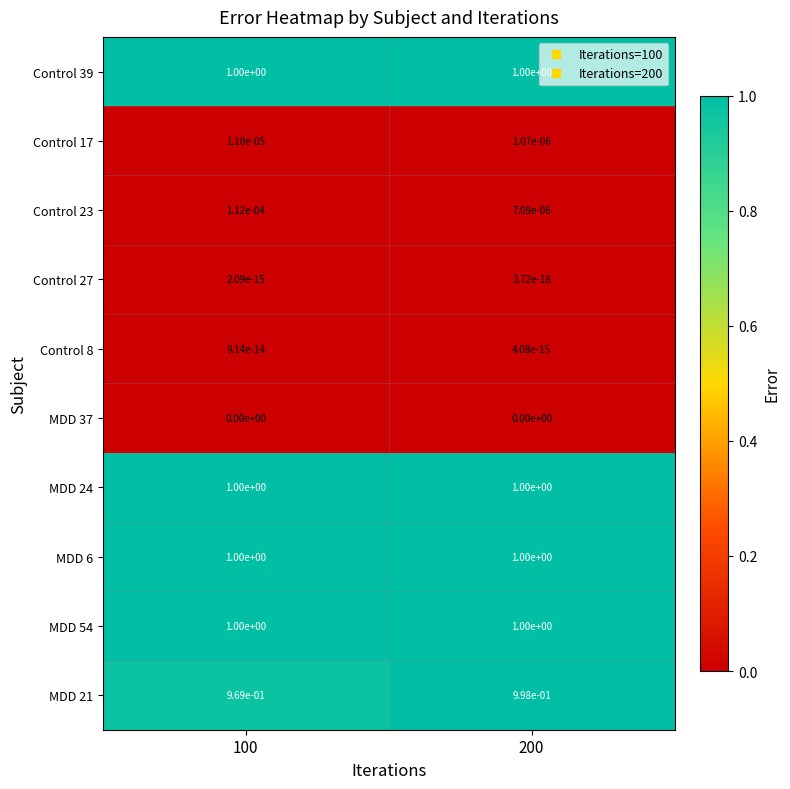

The MDD 21 series shows 1.0 at 200. True or false?

True